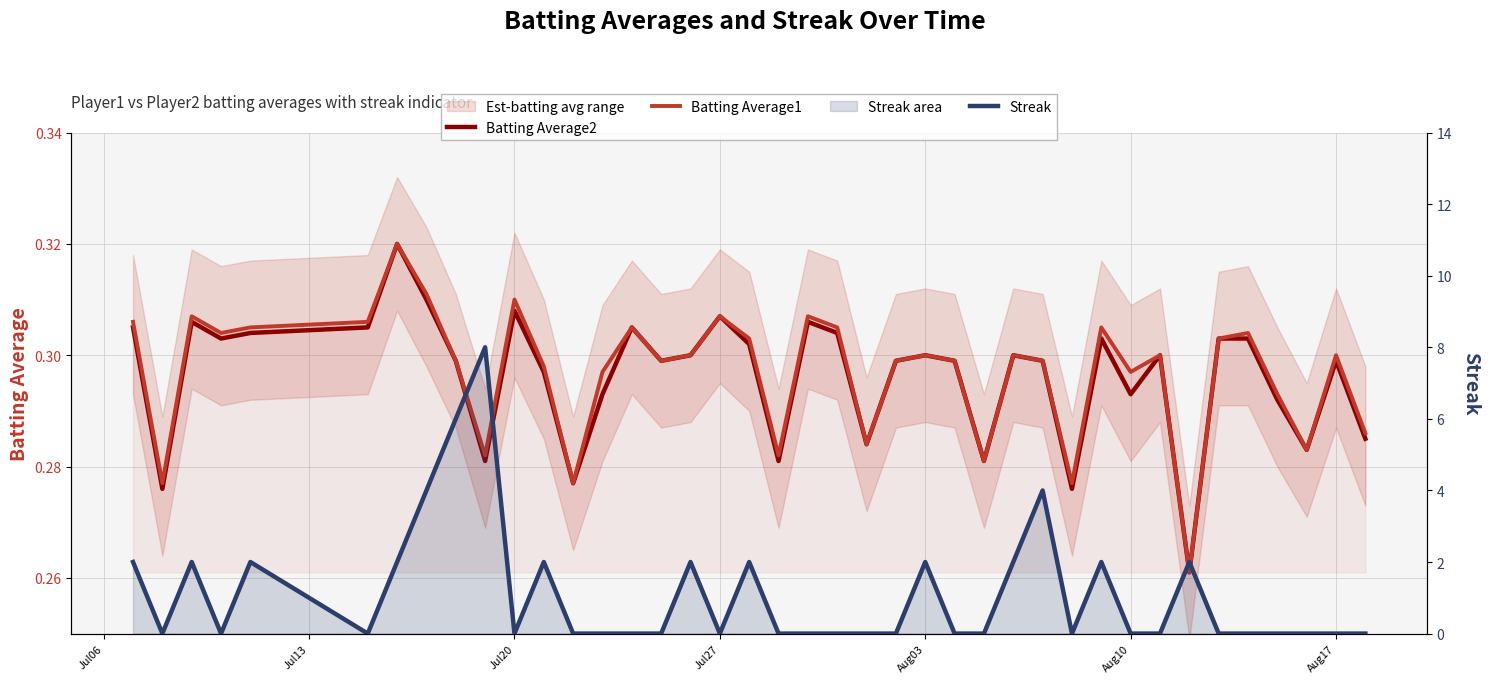

Does the chart have visible grid lines?

Yes